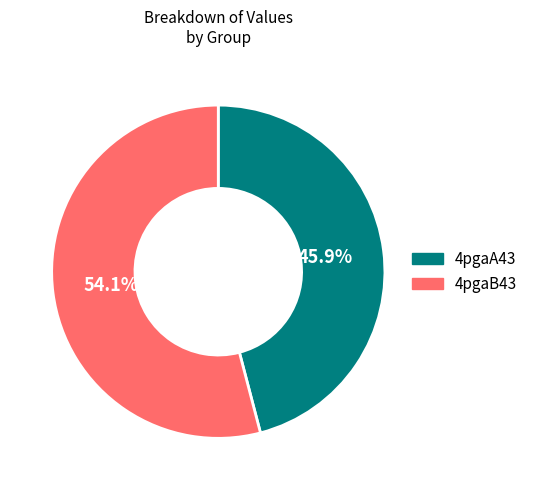

Which slice represents more than half of the pie?

4pgaB43